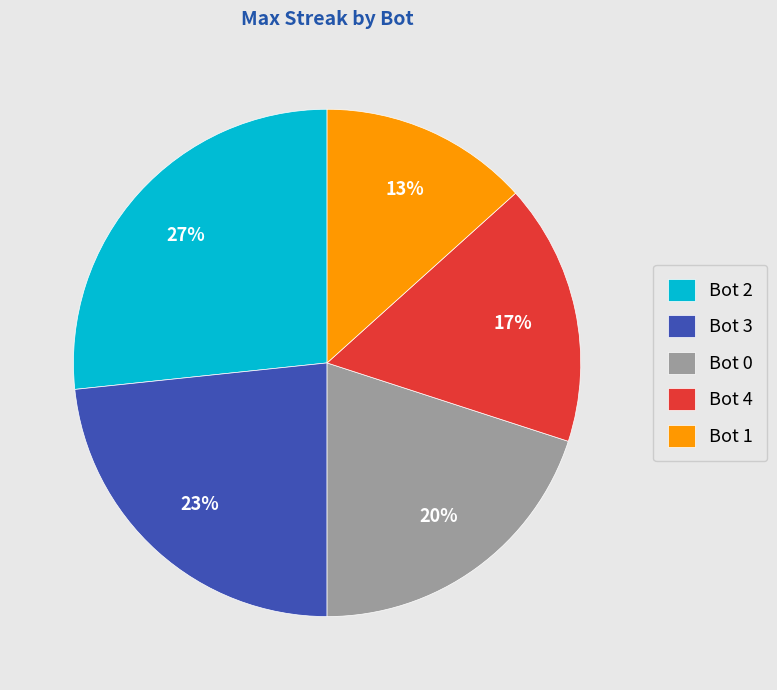

To the nearest percent, what is the average slice percentage?

20%